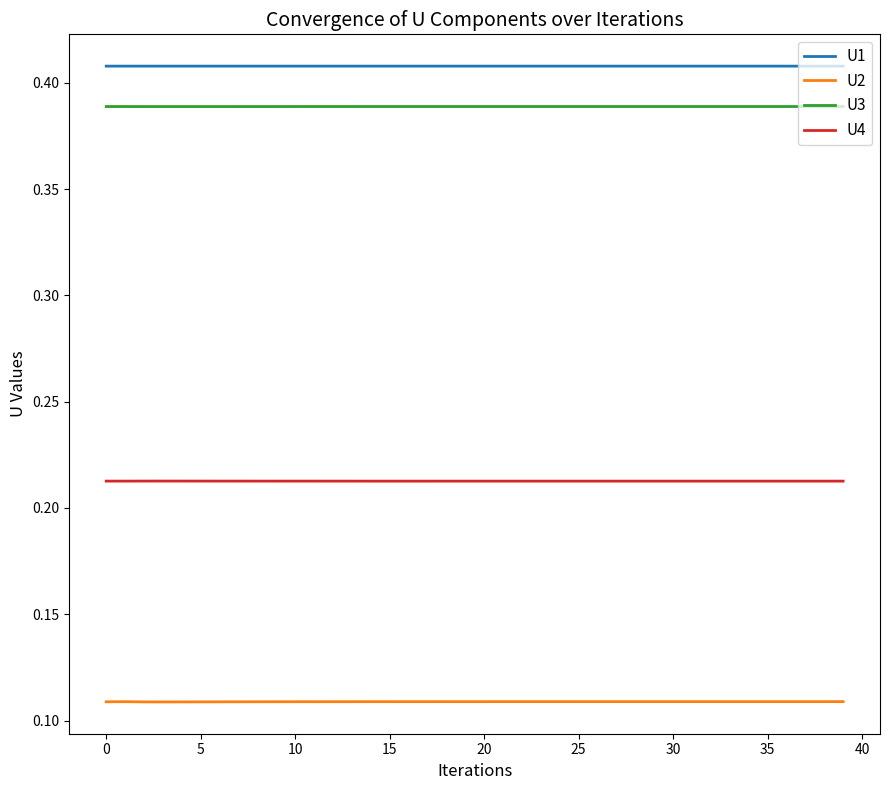

List the series in order of their peak value, highest first.

U1, U3, U4, U2